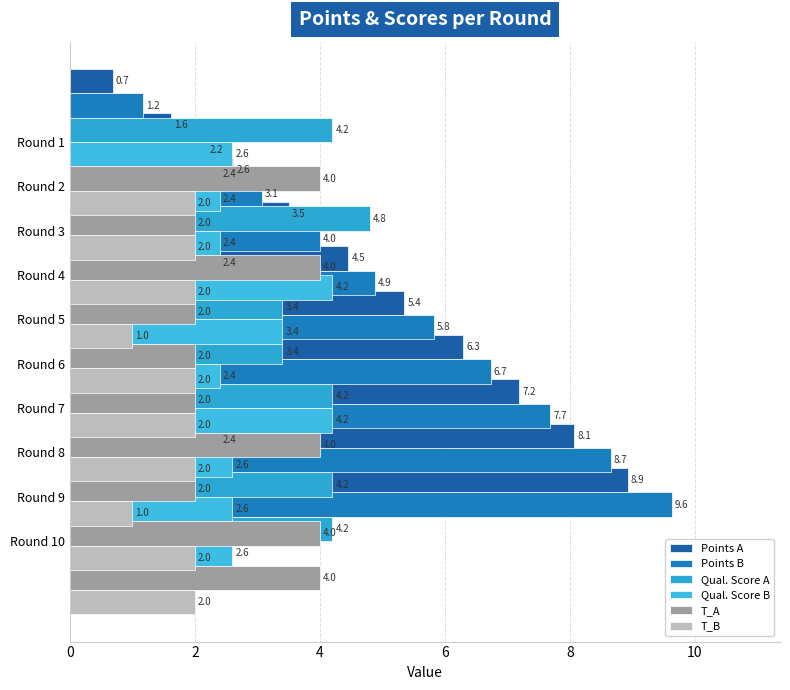

Which has a higher value, Round 3 or Round 1?

Round 3